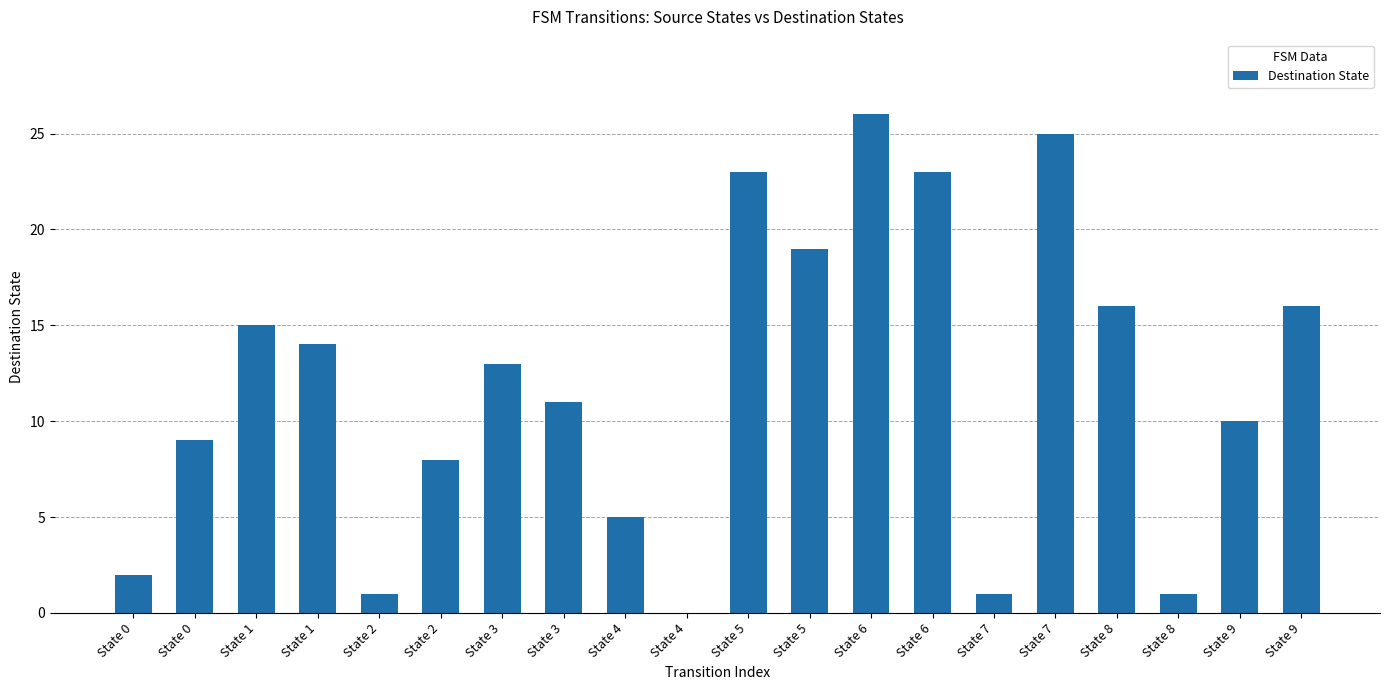

Rank the categories by value from lowest to highest.

State 4, State 2, State 7, State 8, State 0, State 4, State 2, State 0, State 9, State 3, State 3, State 1, State 1, State 8, State 9, State 5, State 5, State 6, State 7, State 6